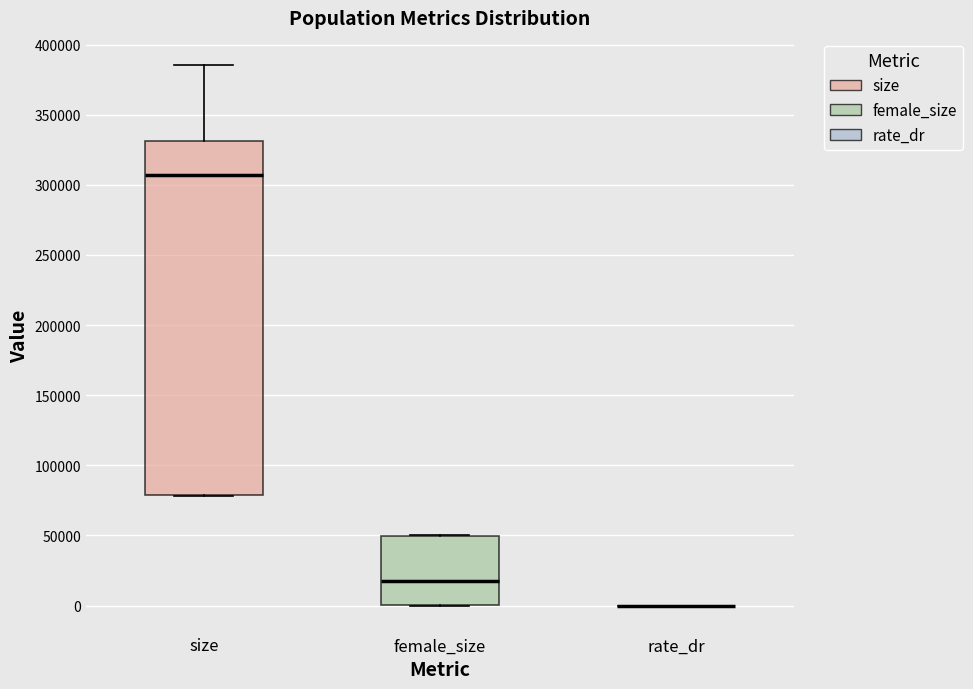

Where does the median line of the box for female_size sit on the y-axis? The values are not printed on the chart, so give them approximately, as read against the axis.

20000